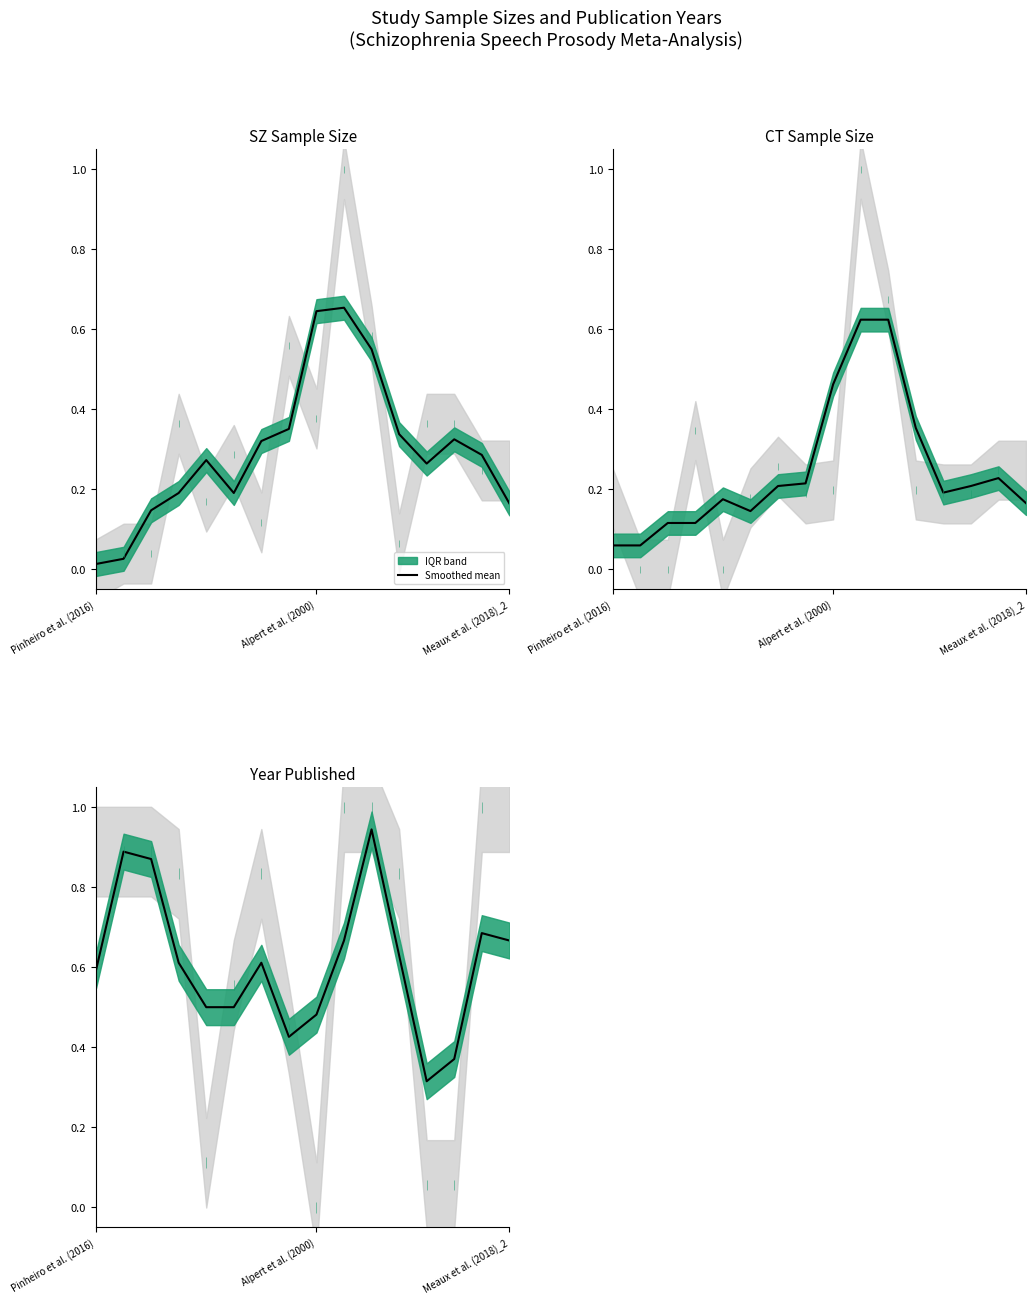

What is the approximate value at Meaux et al. (2018)_2?

0.7